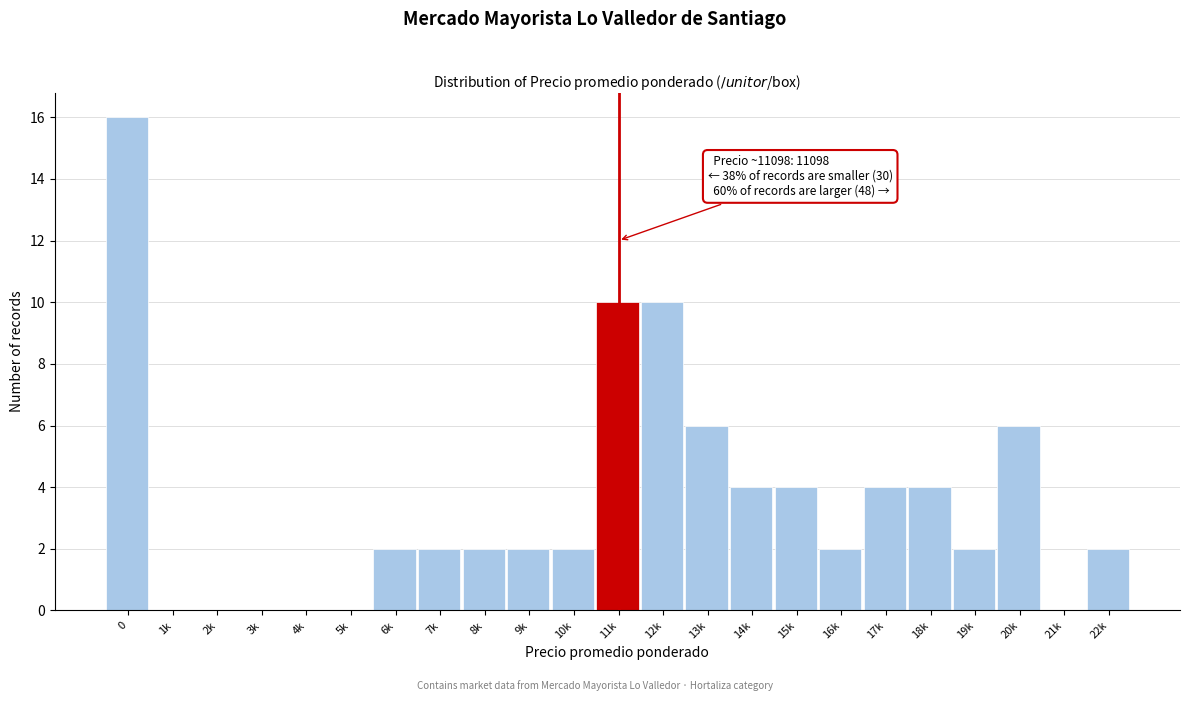

Reading left to right, what are all the values shown in this chart?

0=16	1k=0	2k=0	3k=0	4k=0	5k=0	6k=2	7k=2	8k=2	9k=2	10k=2	11k=10	12k=10	13k=6	14k=4	15k=4	16k=2	17k=4	18k=4	19k=2	20k=6	21k=0	22k=2